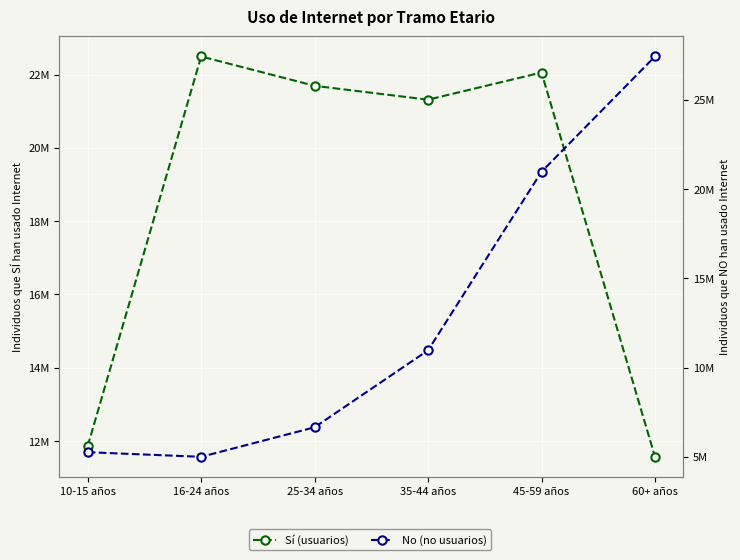

Reading right to left, extract all data points from this chart.

Sí (usuarios): 60+ años=11571965	45-59 años=22054815	35-44 años=21314105	25-34 años=21691837	16-24 años=22492930	10-15 años=11865939
No (no usuarios): 60+ años=27426459	45-59 años=20969023	35-44 años=10972613	25-34 años=6662078	16-24 años=5007899	10-15 años=5266229